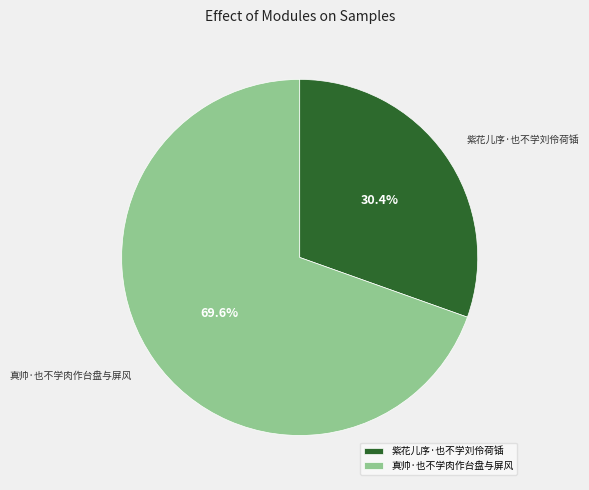

To the nearest percent, what is the difference between the 真帅·也不学肉作台盘与屏风 and 紫花儿序·也不学刘伶荷锸 slice percentages?

39%